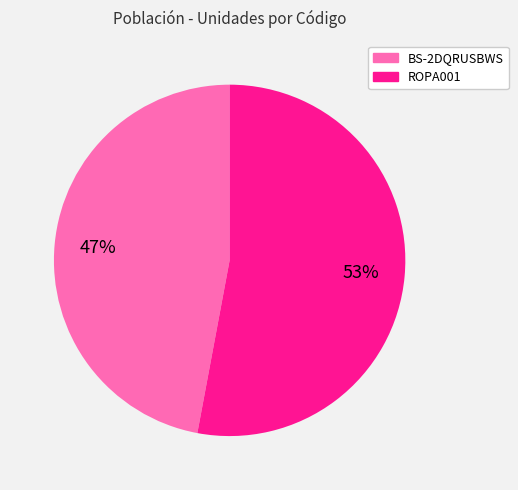

Between BS-2DQRUSBWS and ROPA001, which is larger?

ROPA001